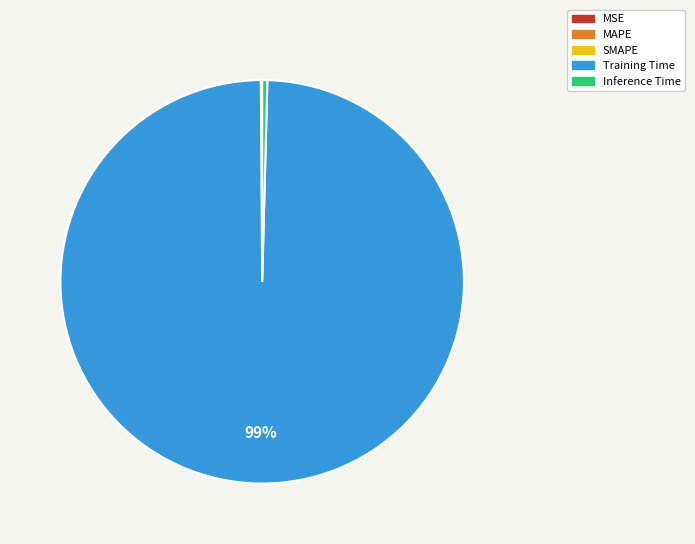

Is it true that Training Time is 88% of the pie?

False